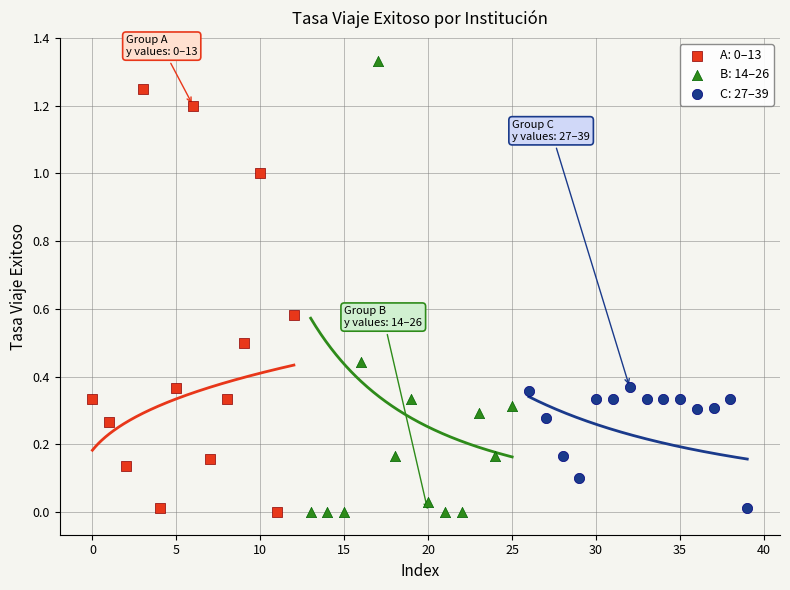

Which series has the largest Y range (max minus min)?

B: 14–26